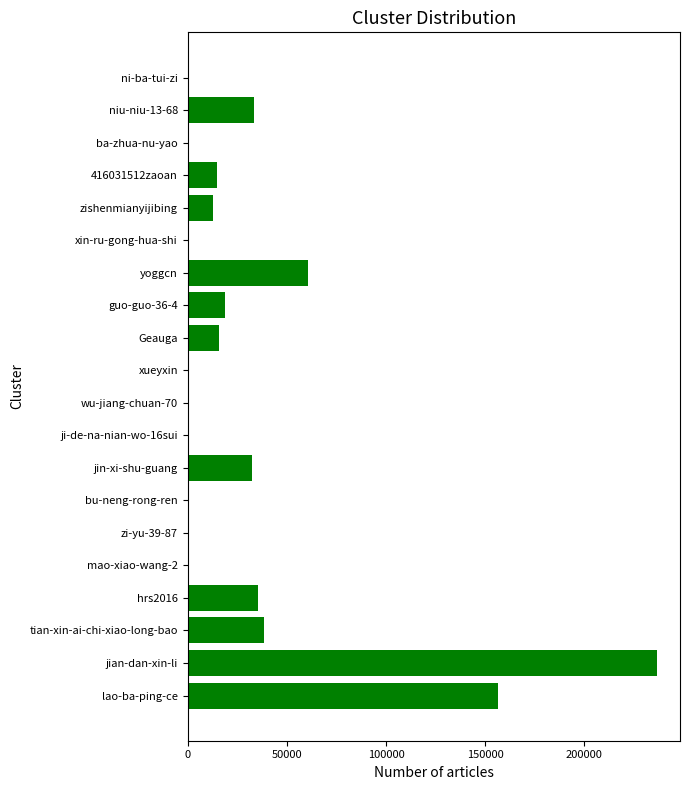

What is the ratio of the value at tian-xin-ai-chi-xiao-long-bao to the value at guo-guo-36-4?

2.1